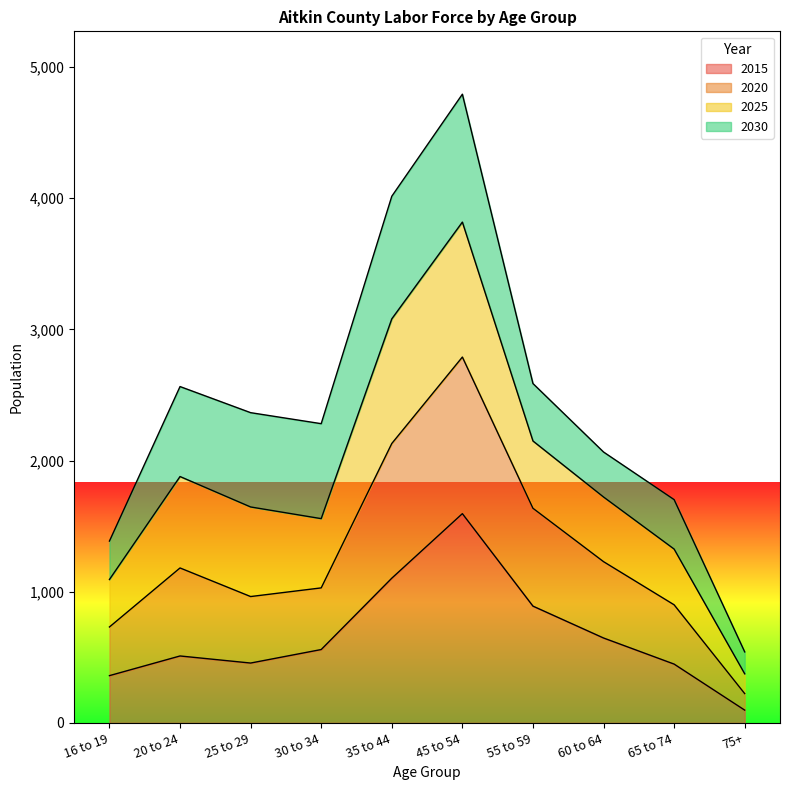

What is the total value across all series at 16 to 19?

1386